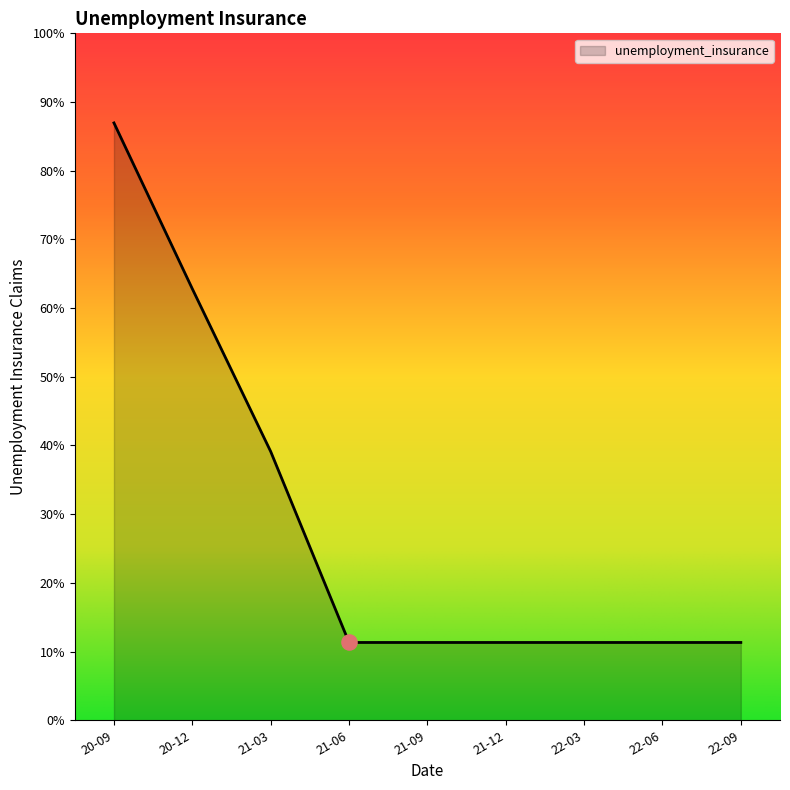

Is this an area chart (filled region under the line)?

Yes